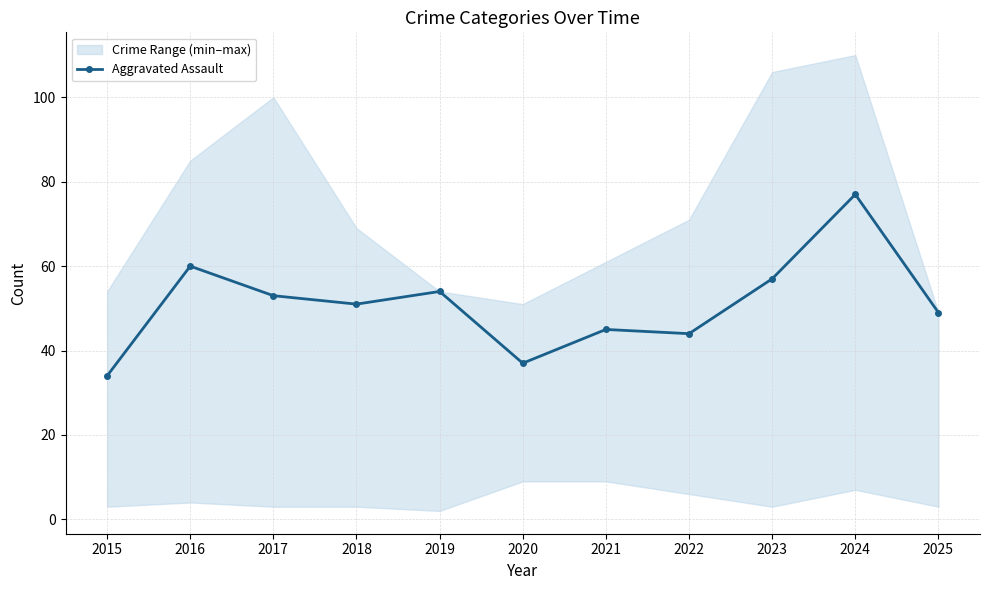

How many distinct data groups are displayed?

1